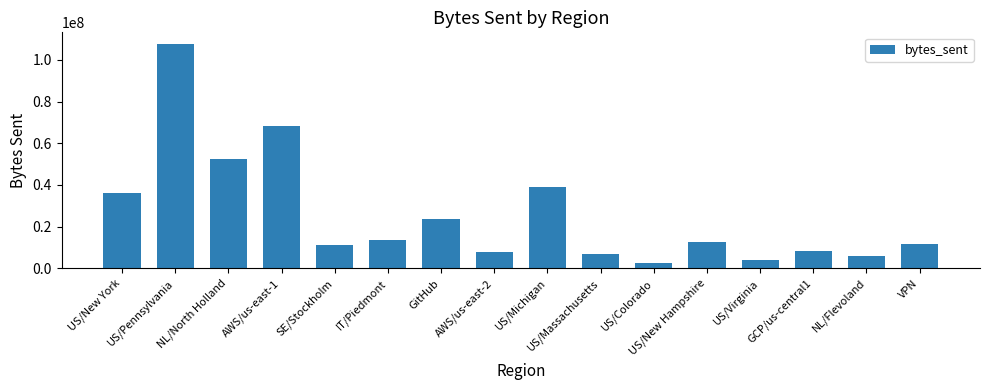

At which label is the value closest to 55243938?

NL/North Holland